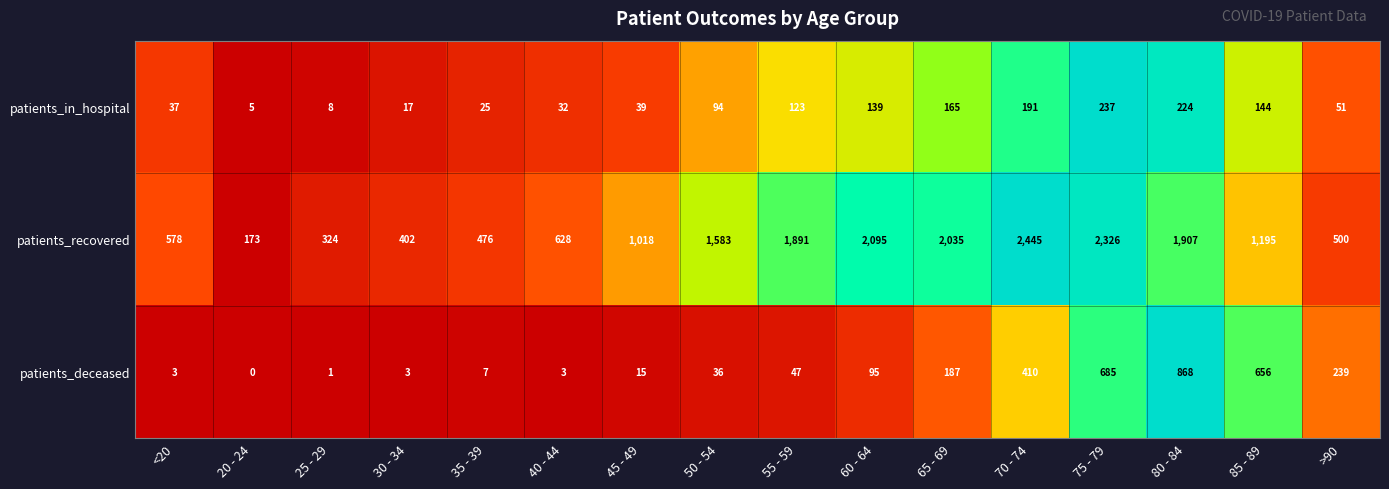

Where is patients_in_hospital nearest to the value 121?

55 - 59